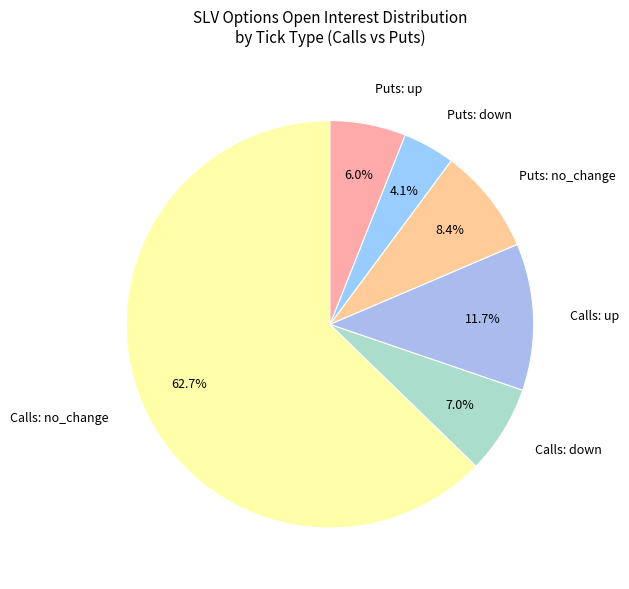

What percentage do Calls: up and Puts: down together represent?

15.8%